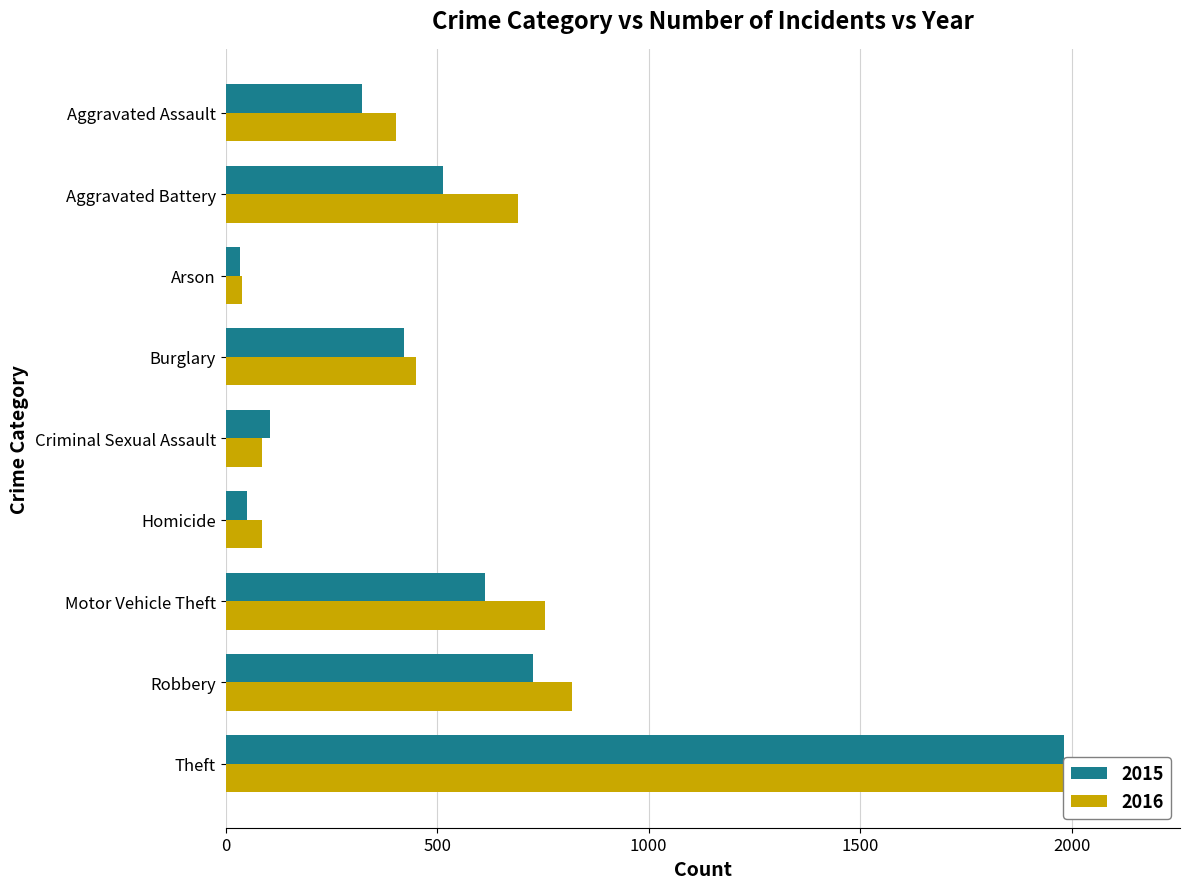

Which has a higher value, Criminal Sexual Assault or Theft?

Theft